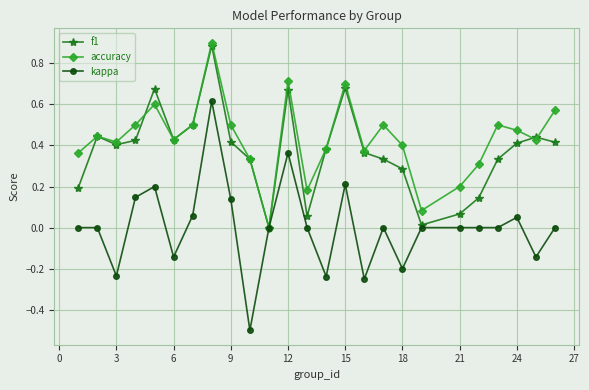

True or false: f1 has more than 2 points higher than both neighbors.

True